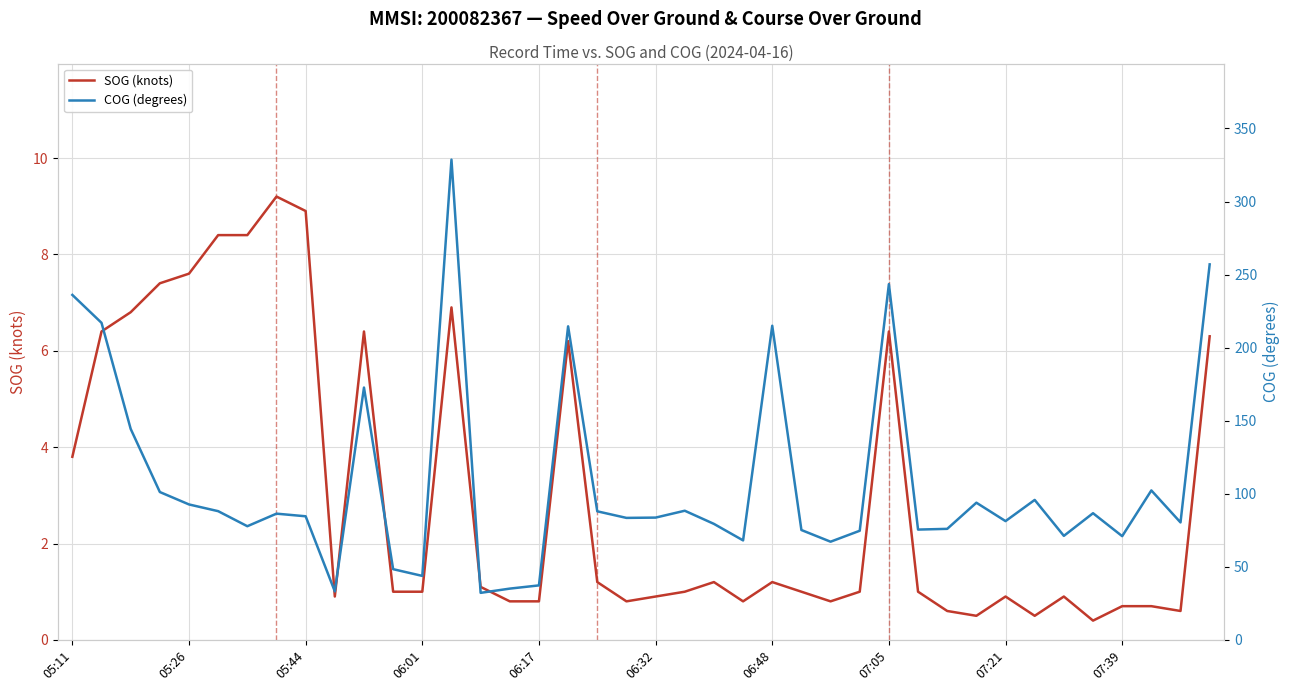

List the series in order of their peak value, lowest first.

SOG (knots), COG (degrees)